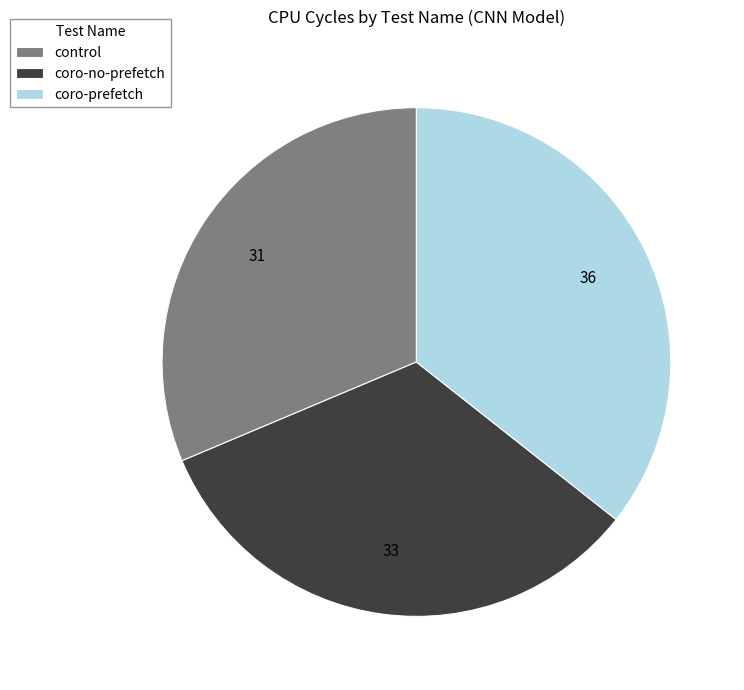

Does coro-prefetch account for over 50% of the chart?

No